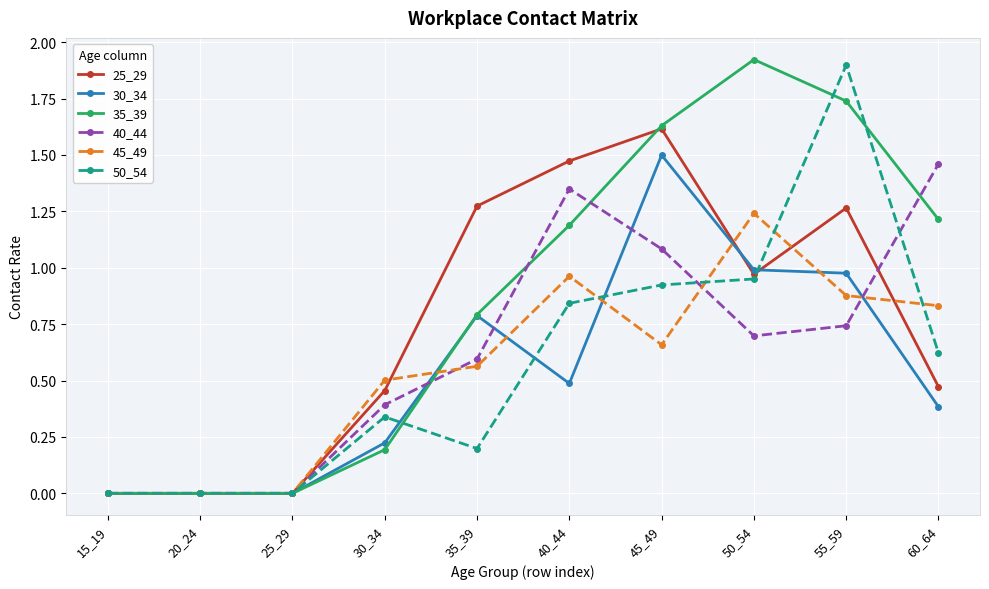

Is it true that 25_29 equals 1.0 at 50_54?

True